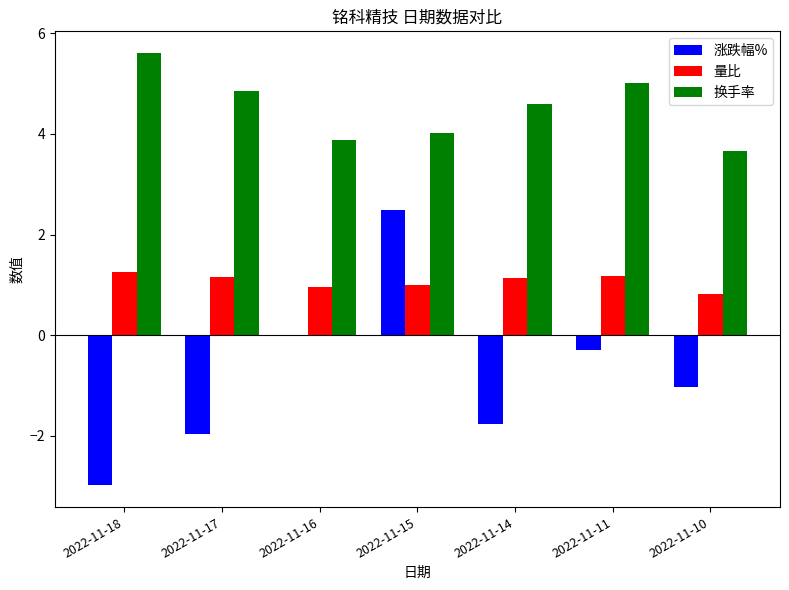

What is the total value across all series at 2022-11-16?

4.8